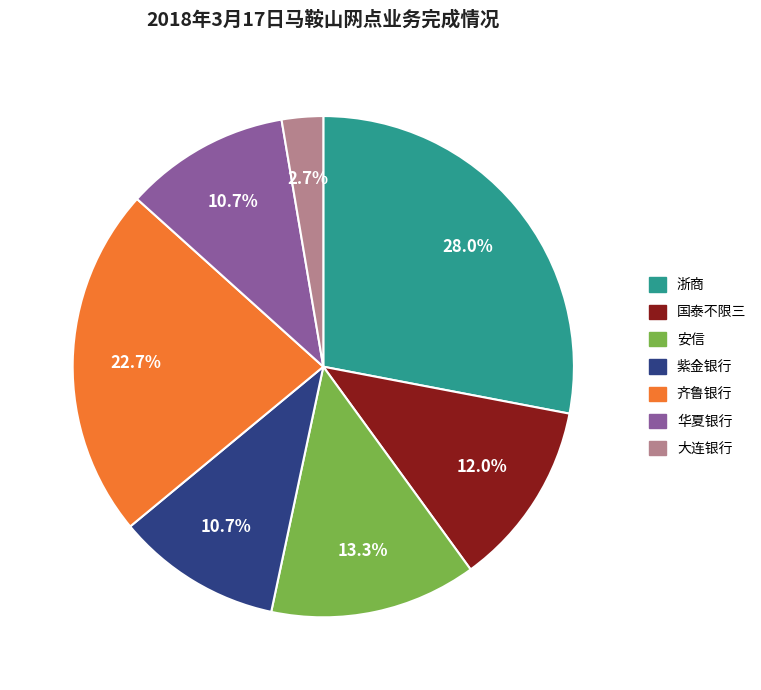

Which category has the biggest portion of the pie?

浙商